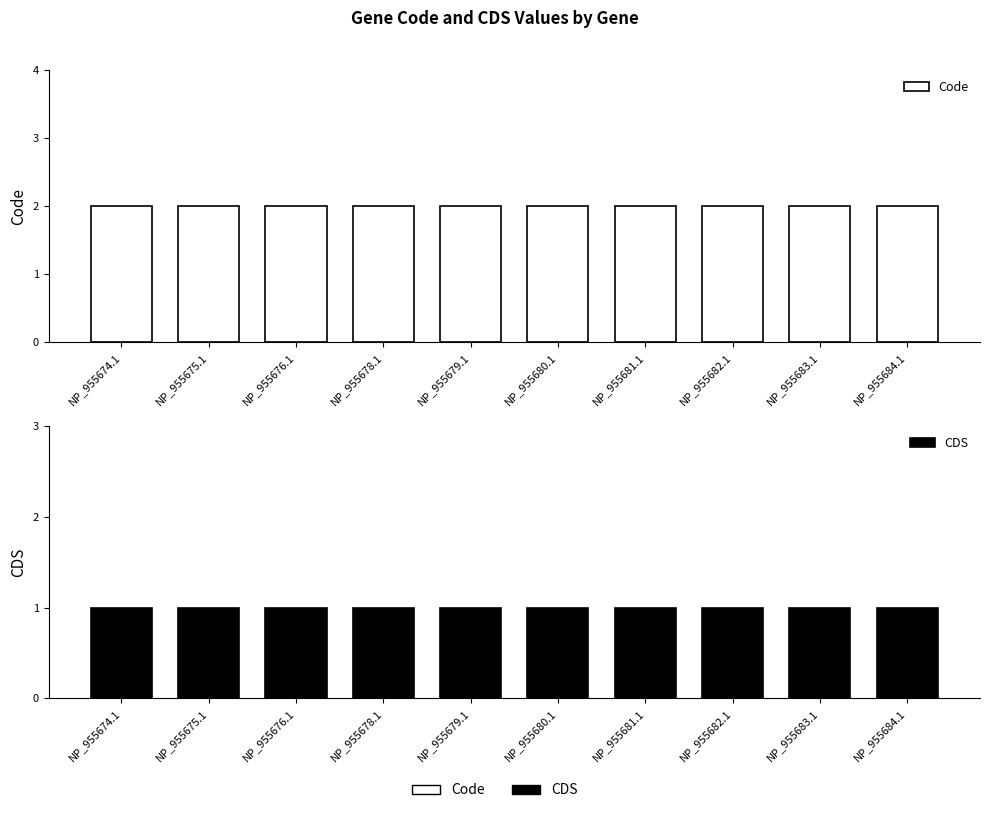

What is the sum of the Code values at NP_955676.1 and NP_955679.1?

4